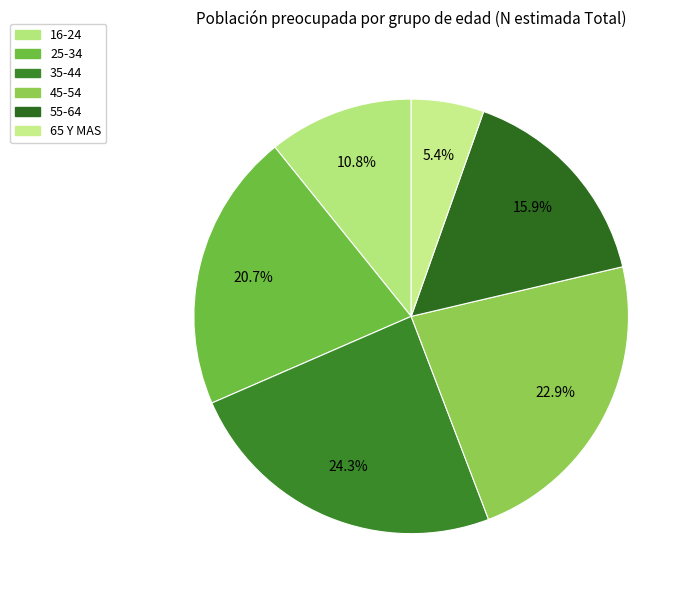

Between 45-54 and 16-24, which is larger?

45-54